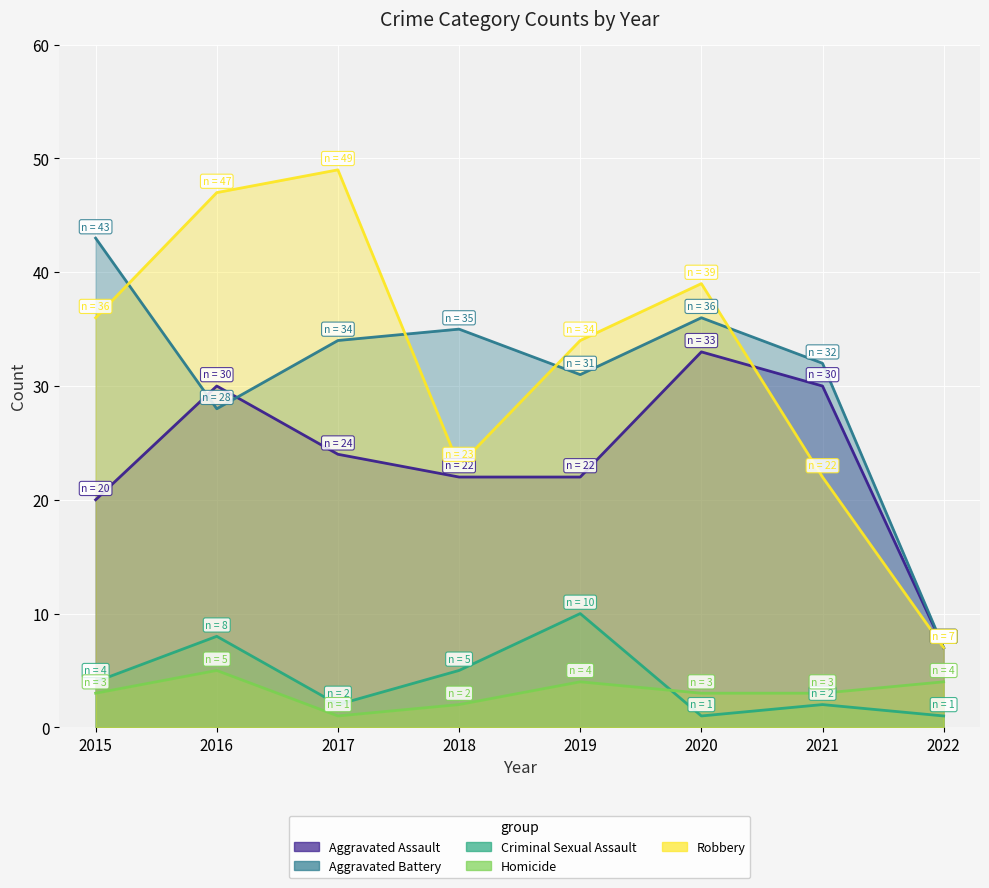

How many times do Aggravated Assault and Robbery cross each other?

1